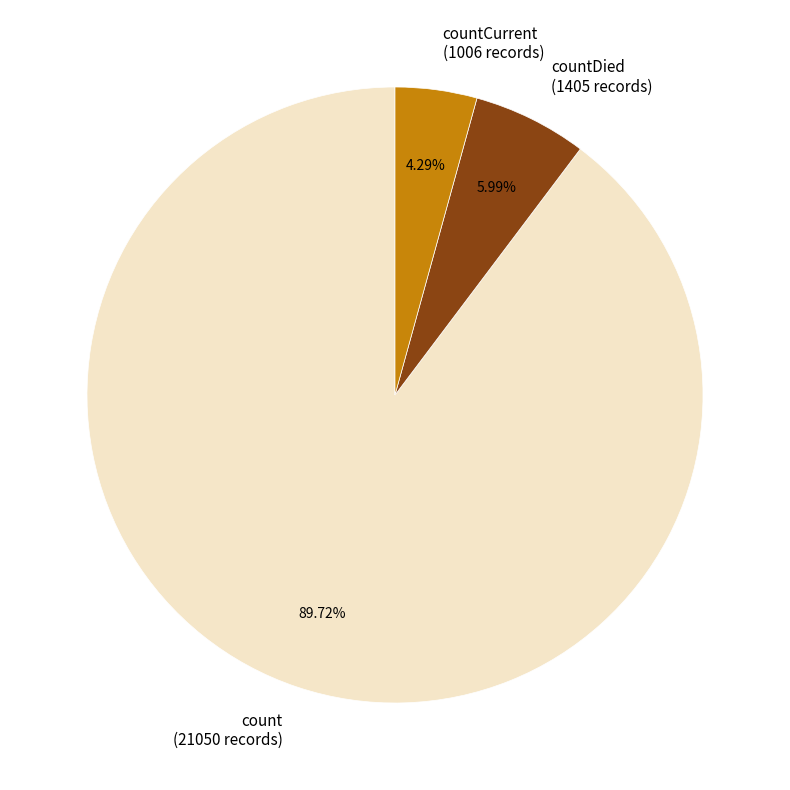

Is there any slice that represents more than half of the pie?

Yes